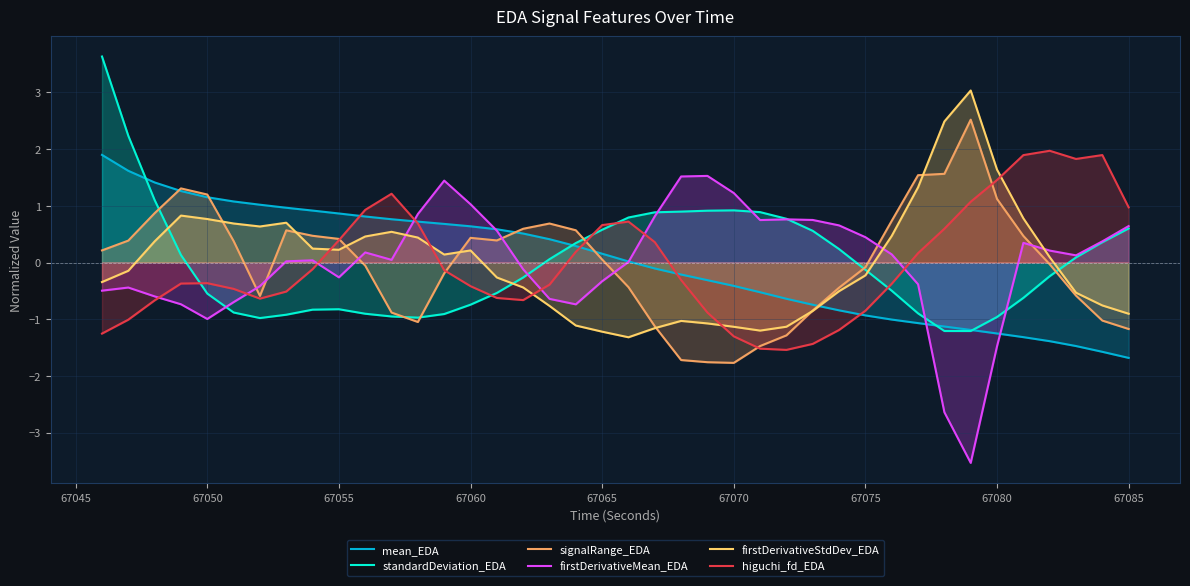

Where is the first local minimum for firstDerivativeMean_EDA?

67050